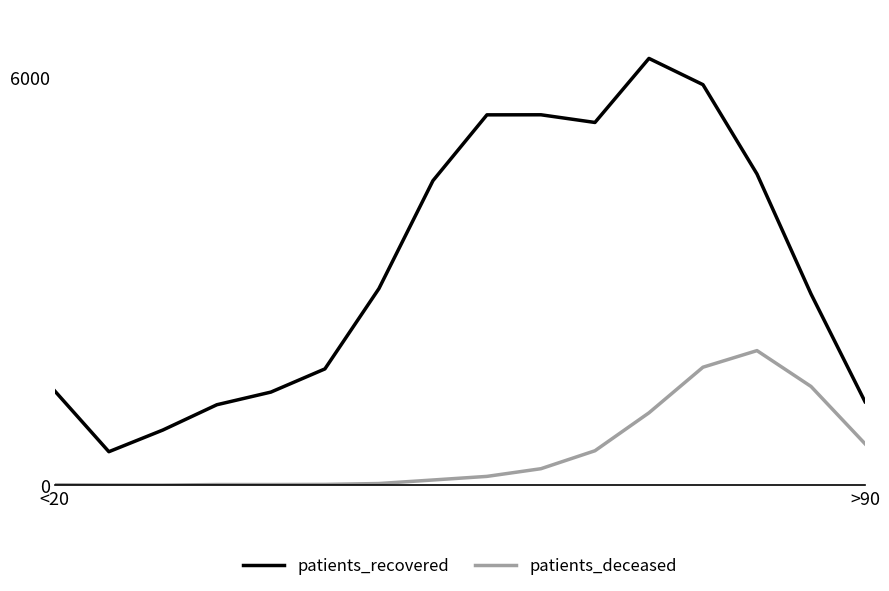

Which series has the largest total across all categories?

patients_recovered